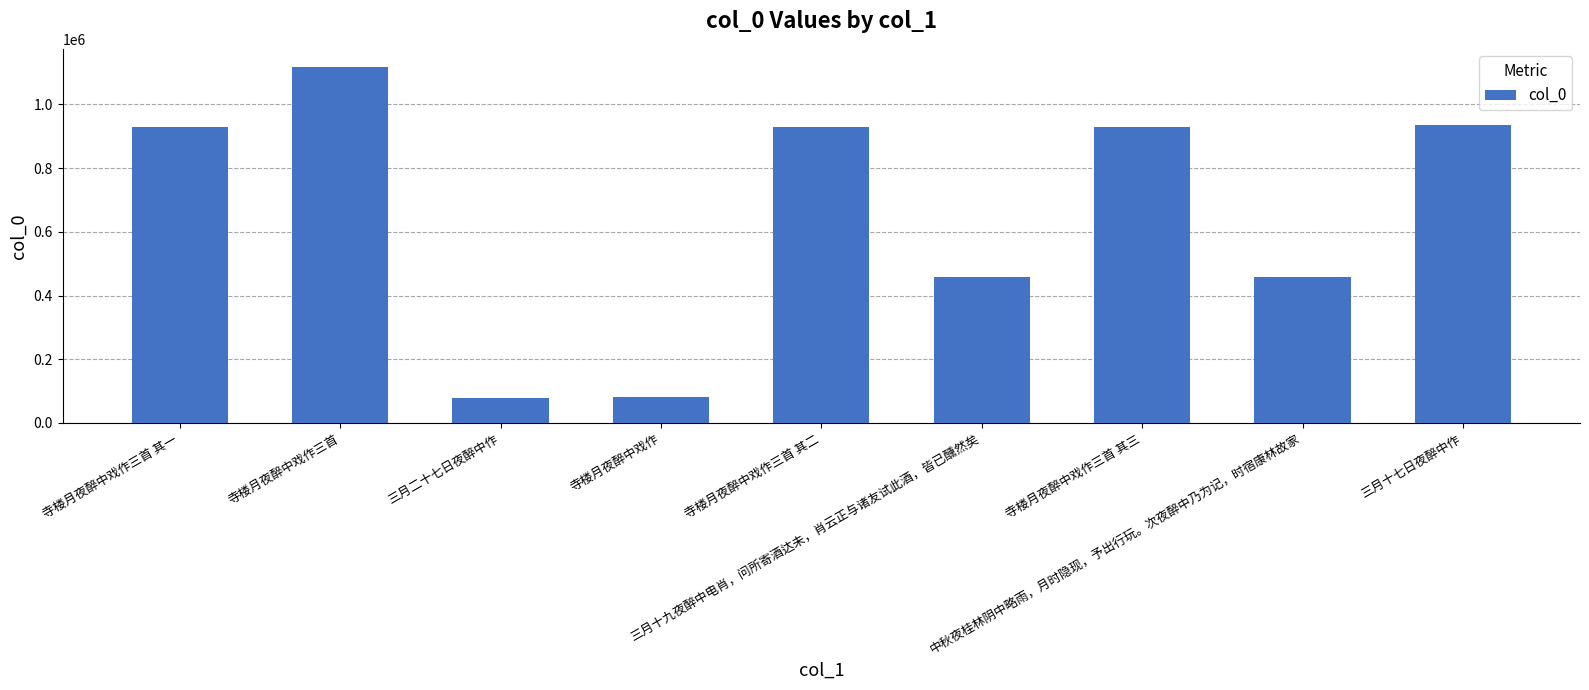

What is the difference between the values at 三月十九夜醉中电肖，问所寄酒达未，肖云正与诸友试此酒，皆已醺然矣 and 中秋夜桂林阴中略雨，月时隐现，予出行玩。次夜醉中乃为记，时宿康林故家?

25